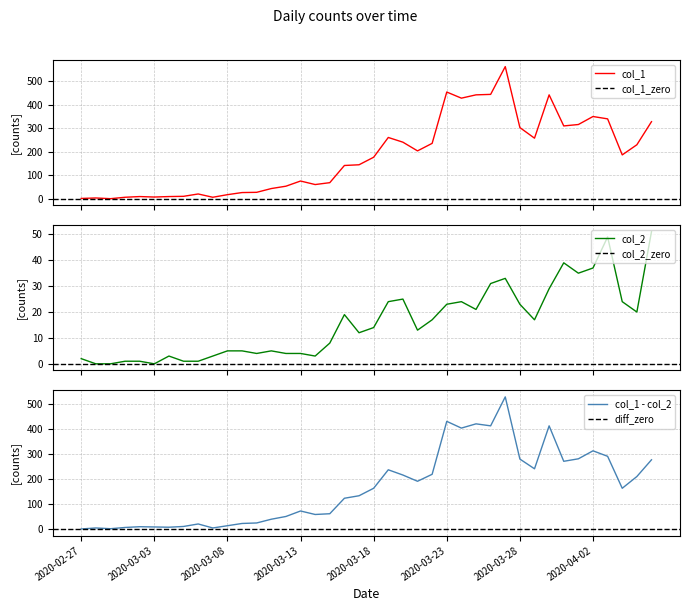

What is the label of the 16th point from the right?

2020-03-22